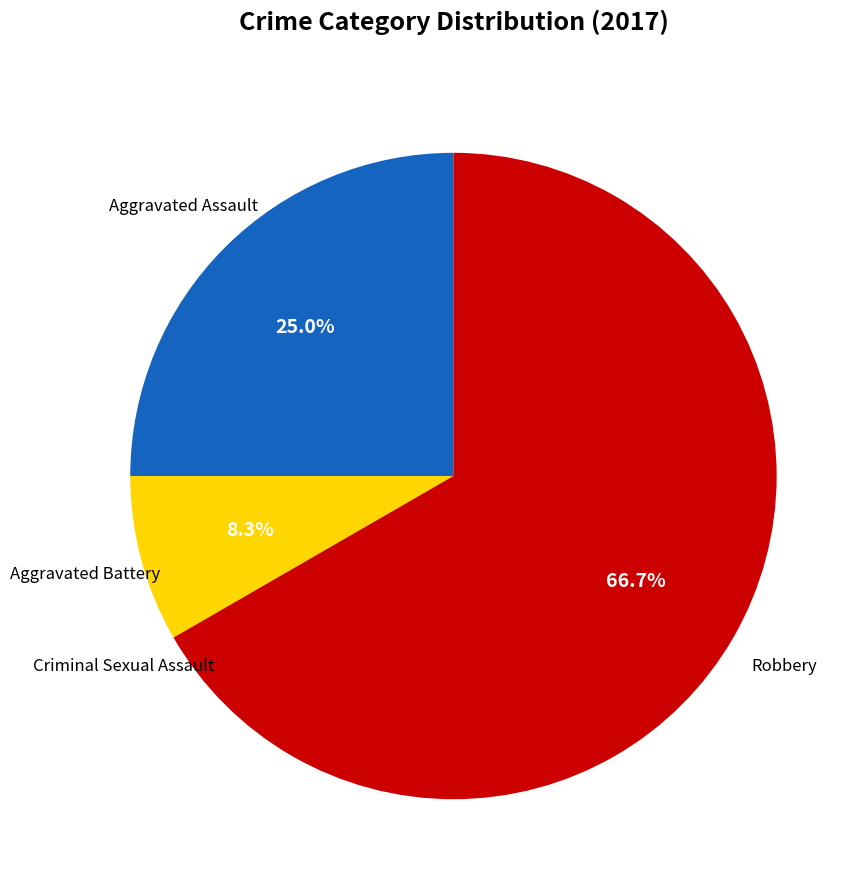

Does any single category account for the majority?

Yes